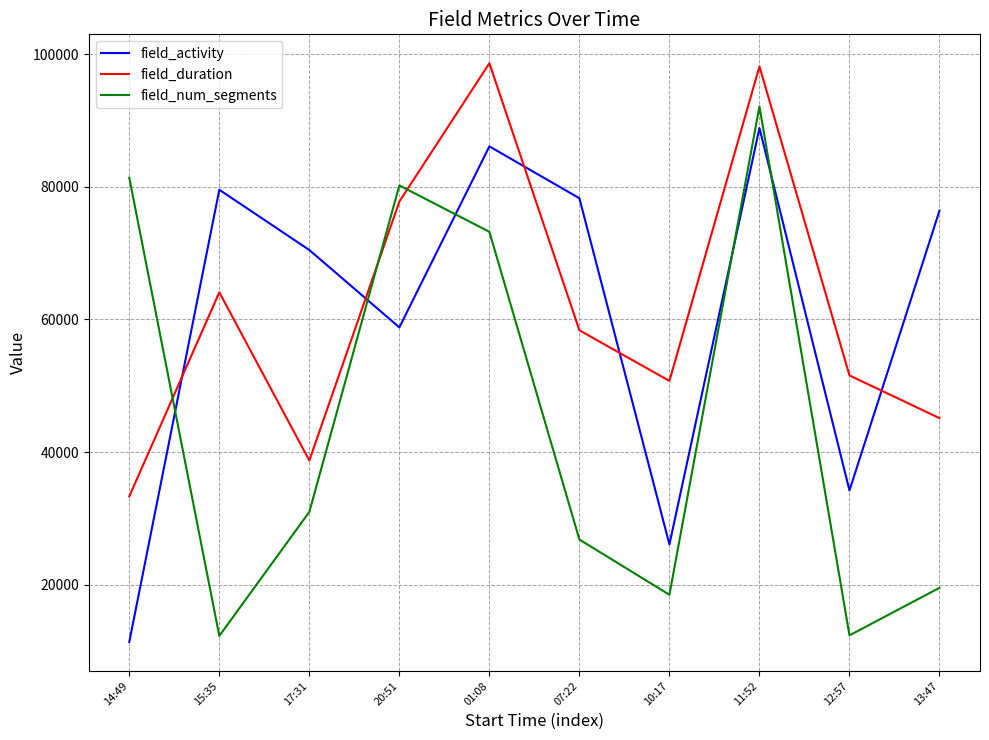

What is the difference between the highest and lowest values at 13:47?

56887